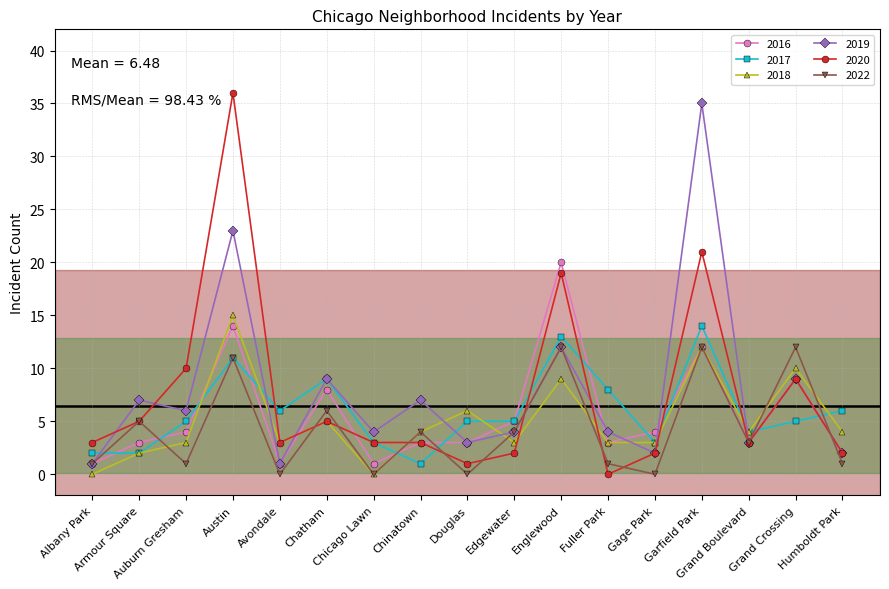

In 2022, how many points are higher than both neighbors (excluding endpoints)?

7